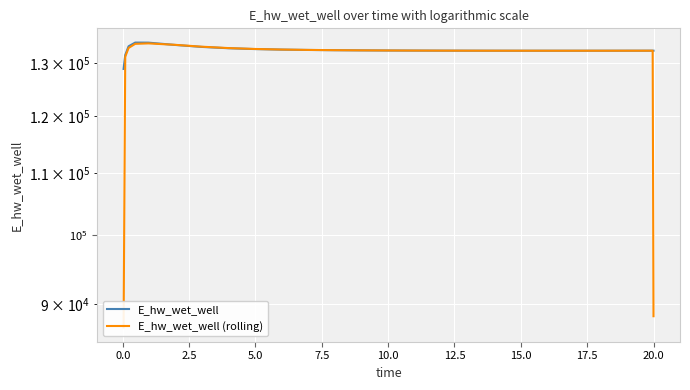

How many data points in E_hw_wet_well are above 132575?

13